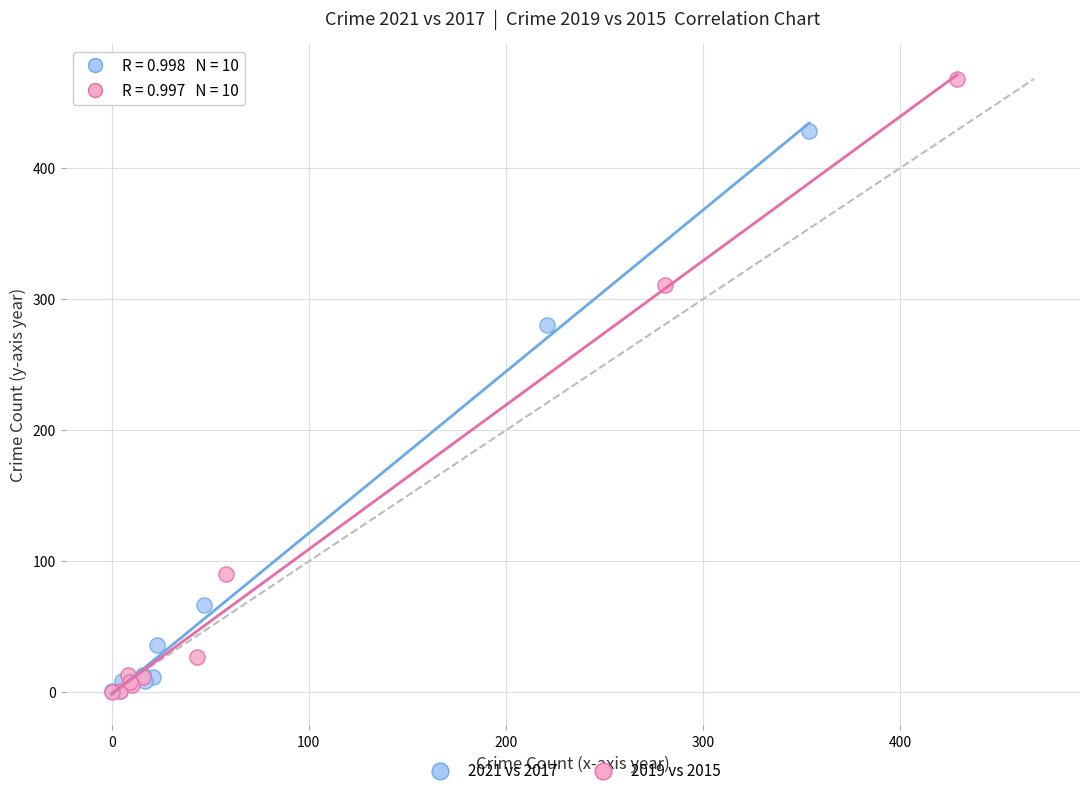

Which series contains the highest Y value?

2019 vs 2015